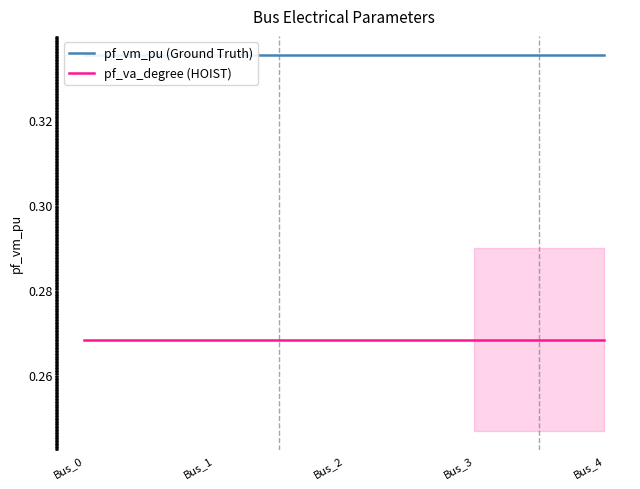

What is the sum of the pf_va_degree (HOIST) values at Bus_2 and Bus_3?

0.5